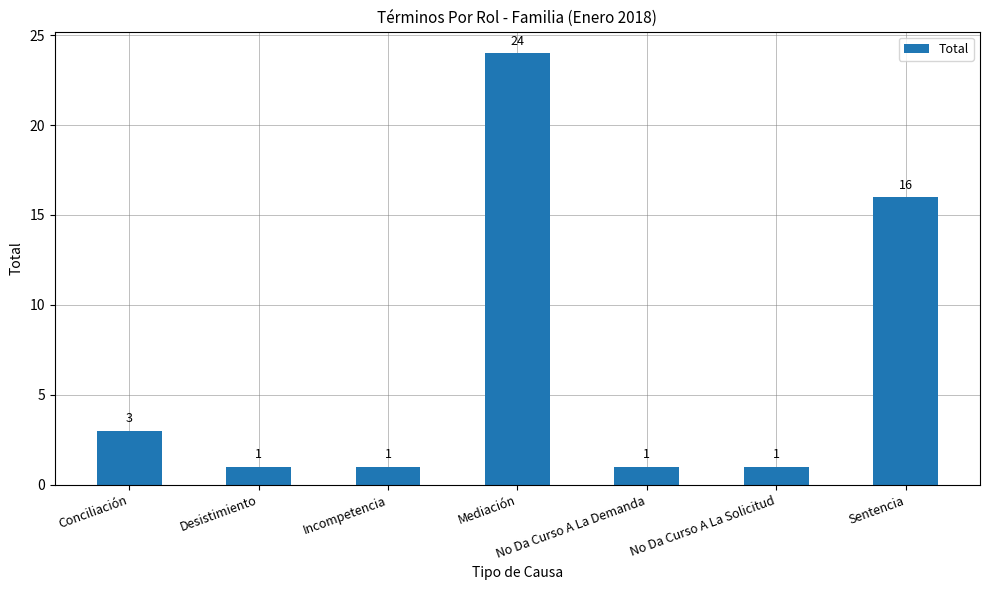

What is the difference between the second highest and minimum values?

15